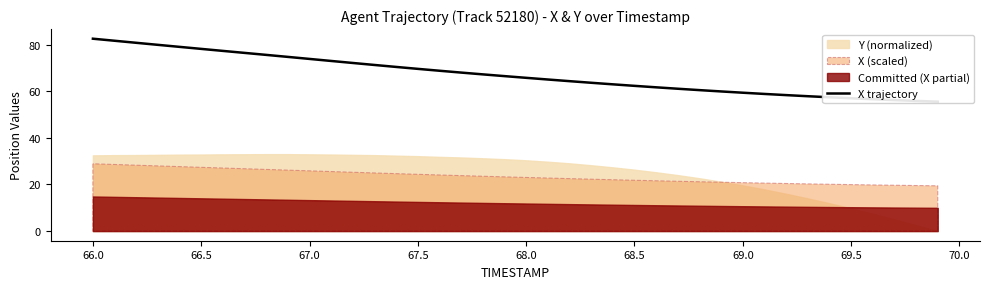

How many values are below 66?

20